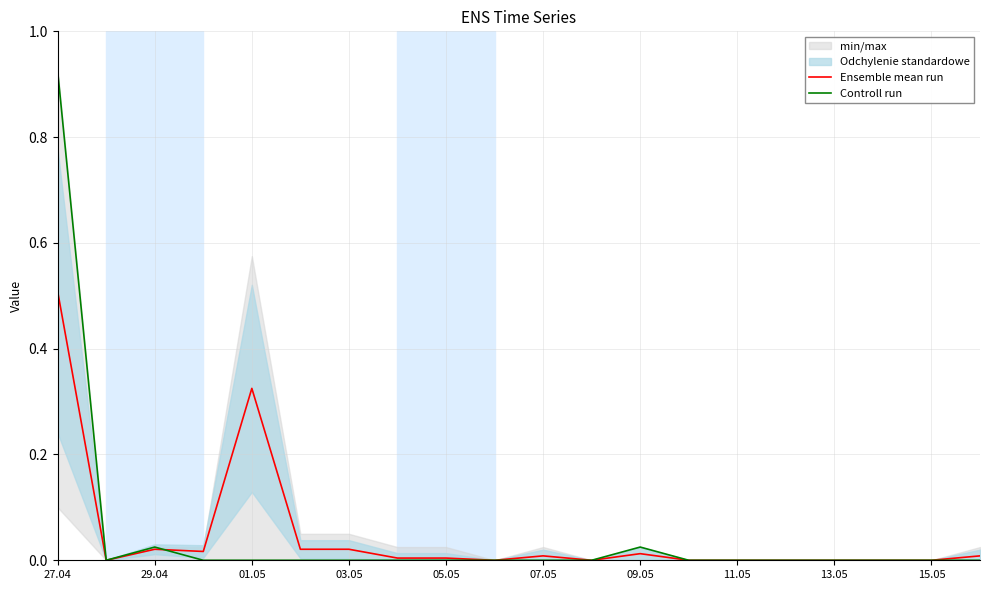

True or false: Ensemble mean run has a value of 0.6 at 01.05.

False